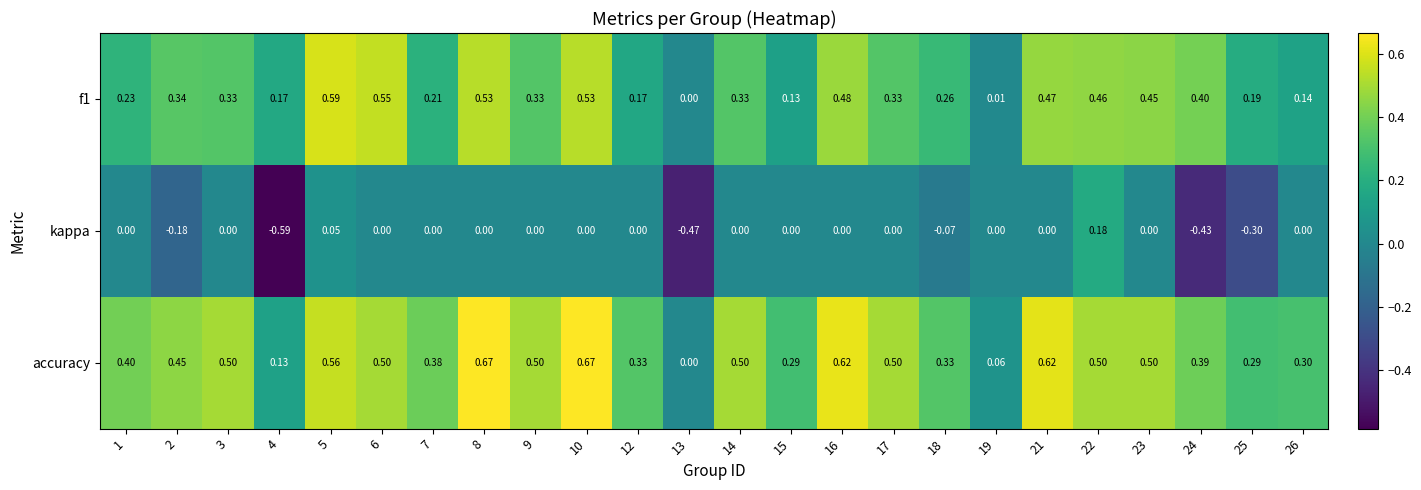

Is the value of accuracy at 9 greater than the value of kappa at 21?

Yes